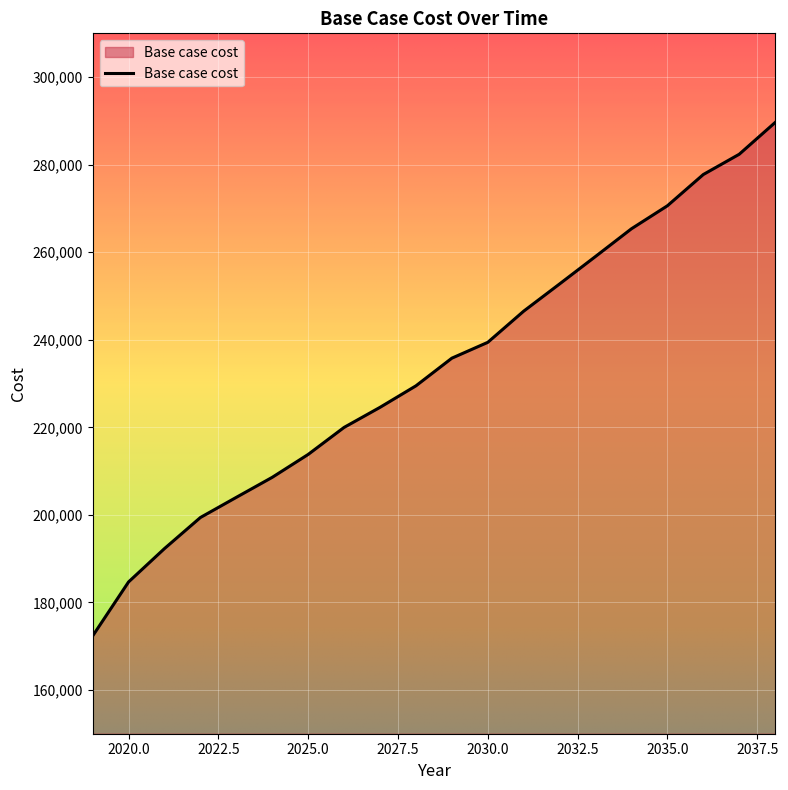

What is the difference between the maximum and minimum values?

117296.5